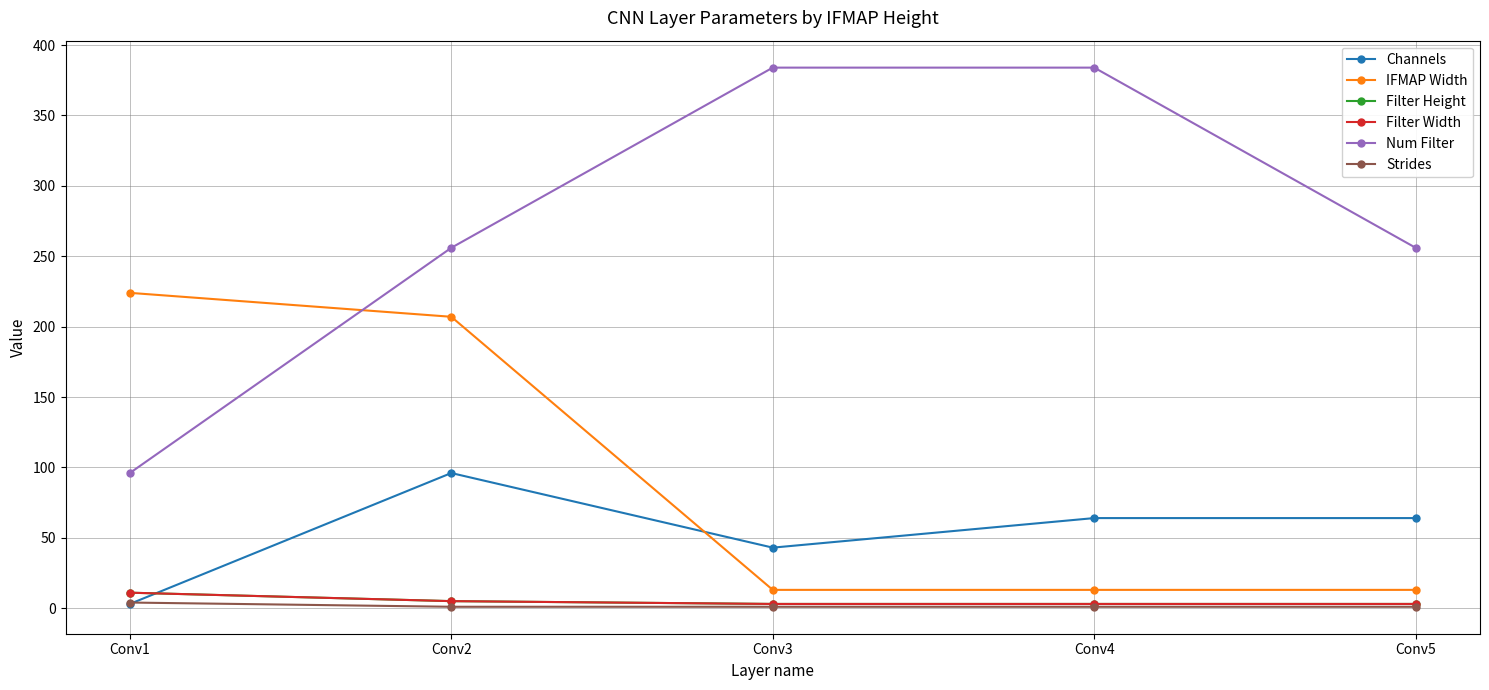

What is the sum of all Filter Height values?

25